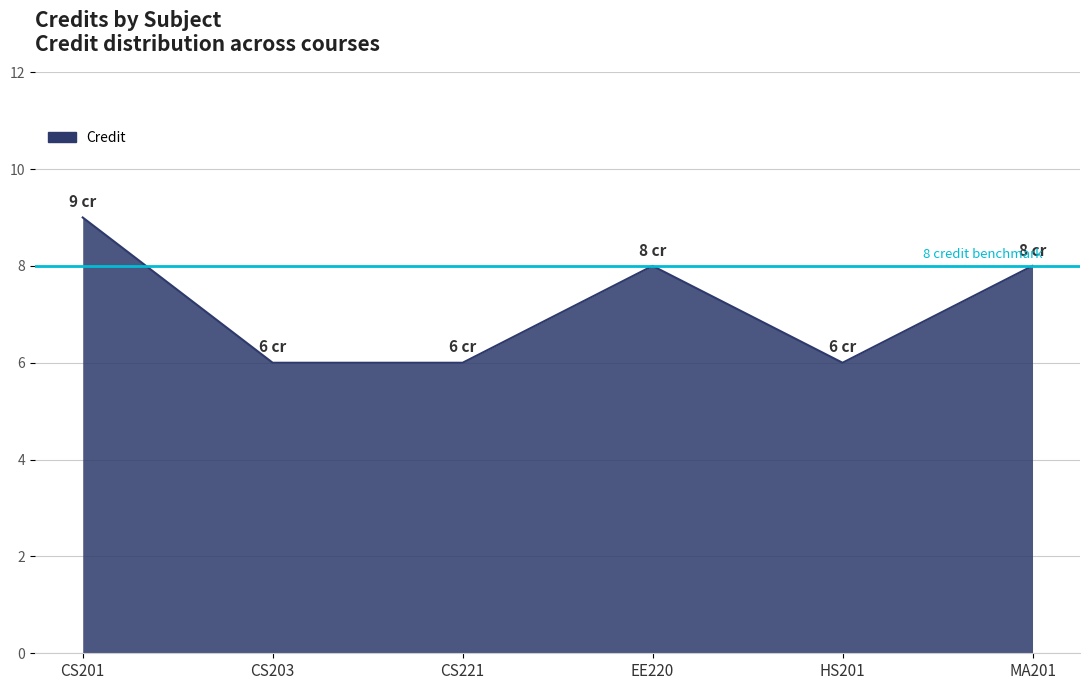

How many values are between 6 and 8?

5